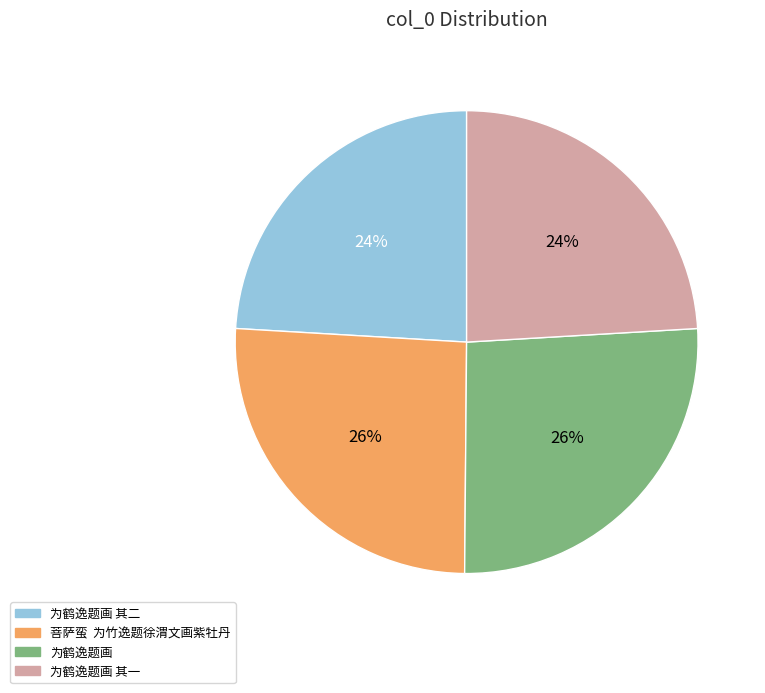

Is there any slice that represents more than half of the pie?

No